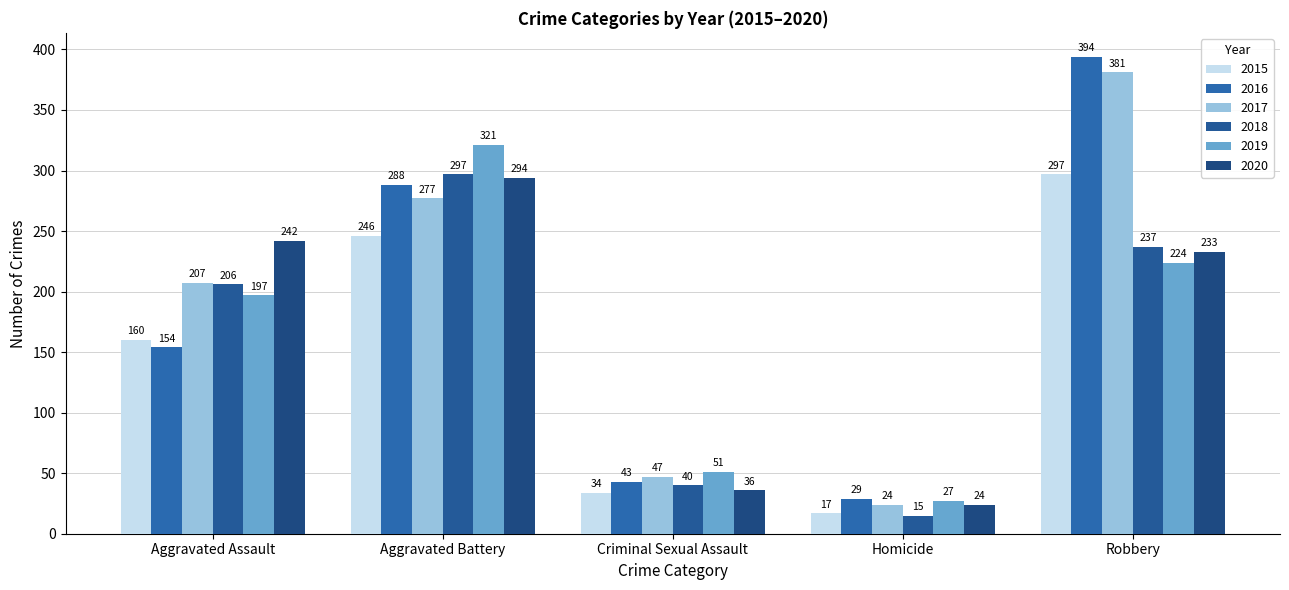

What is the value of the 2015 bar at the 4th from the left?

17